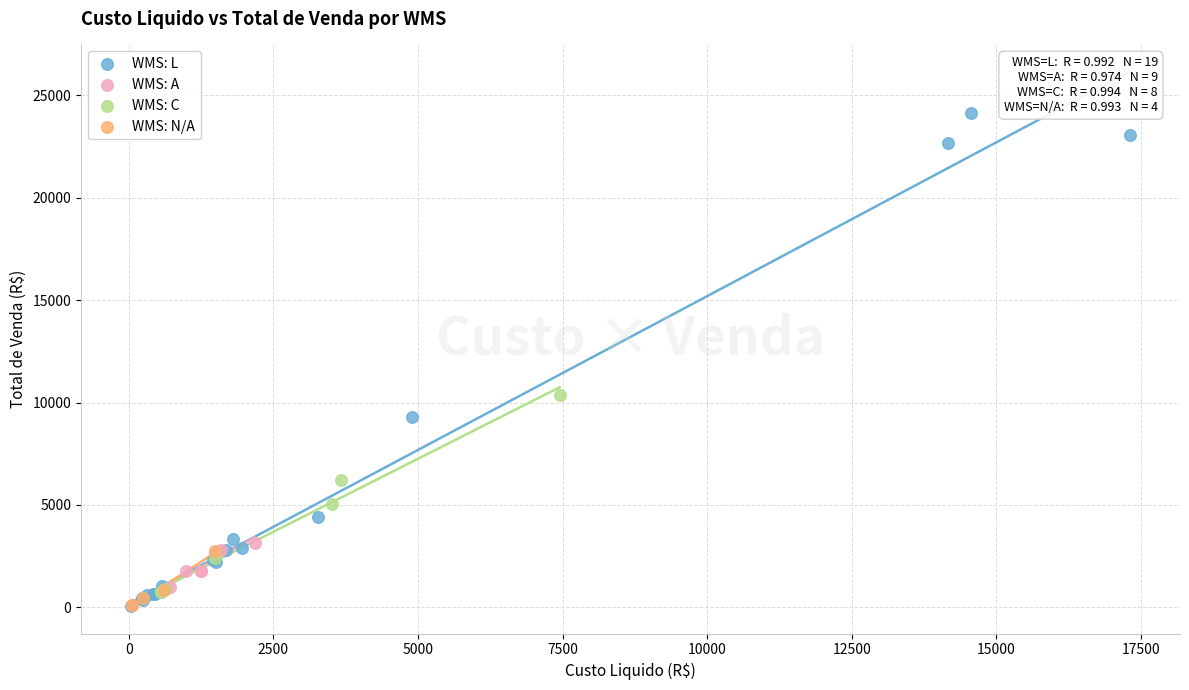

Which series reaches the maximum Y coordinate?

WMS: L